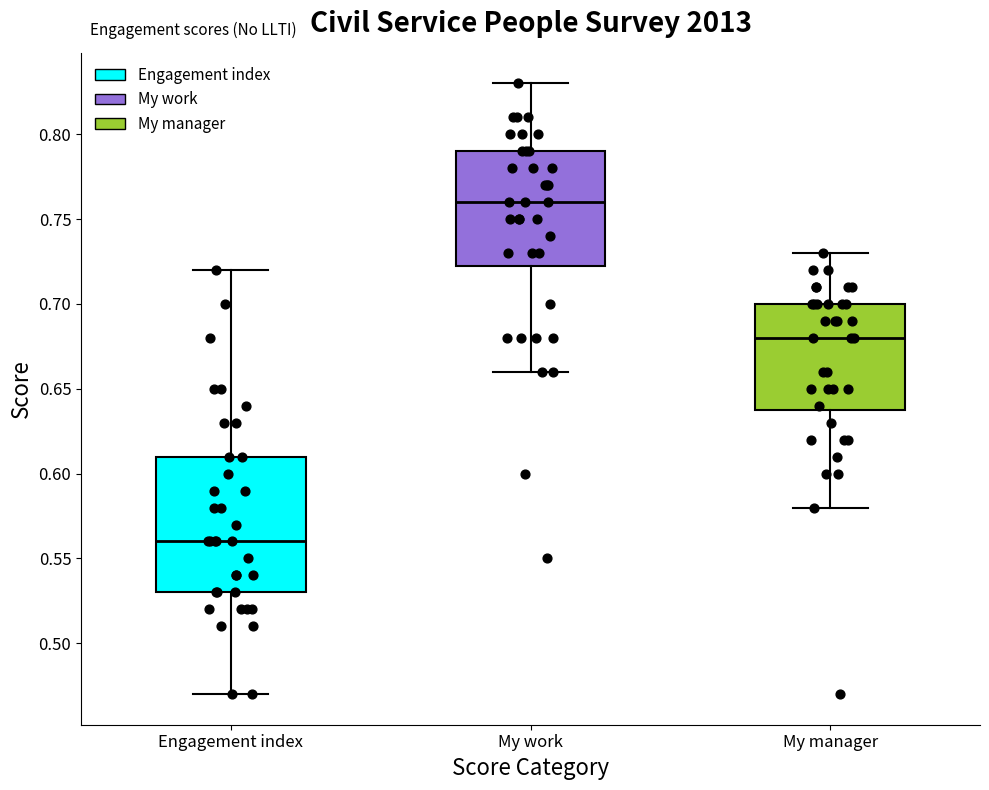

Which box is the tallest, from its lower edge to its upper edge?

Engagement index